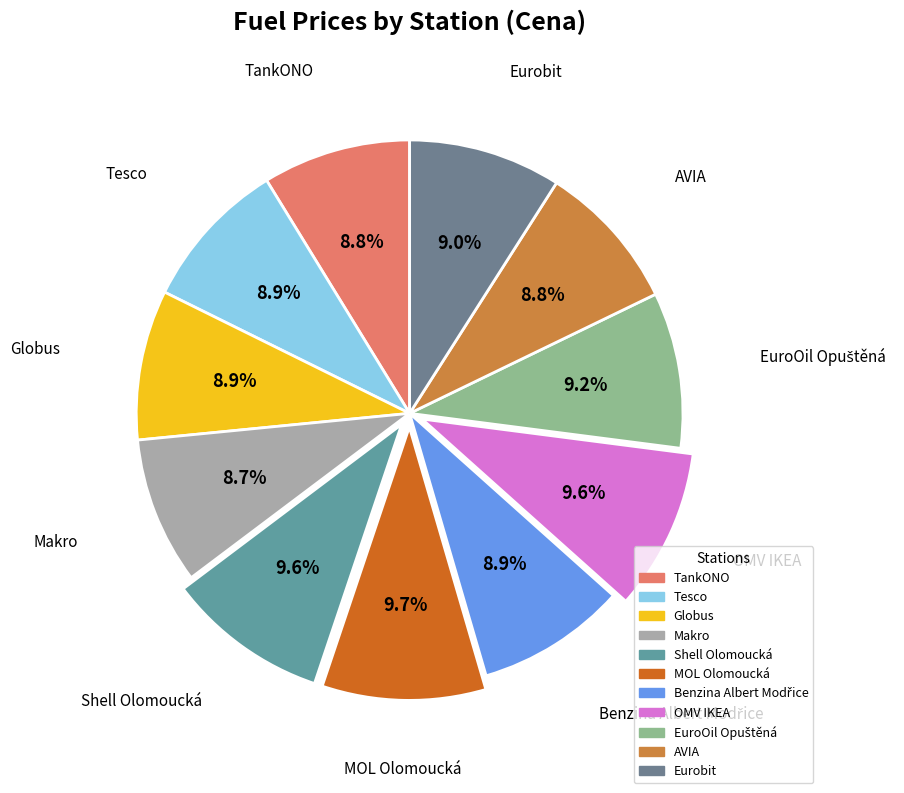

Is the sum of TankONO and Eurobit greater than half?

No